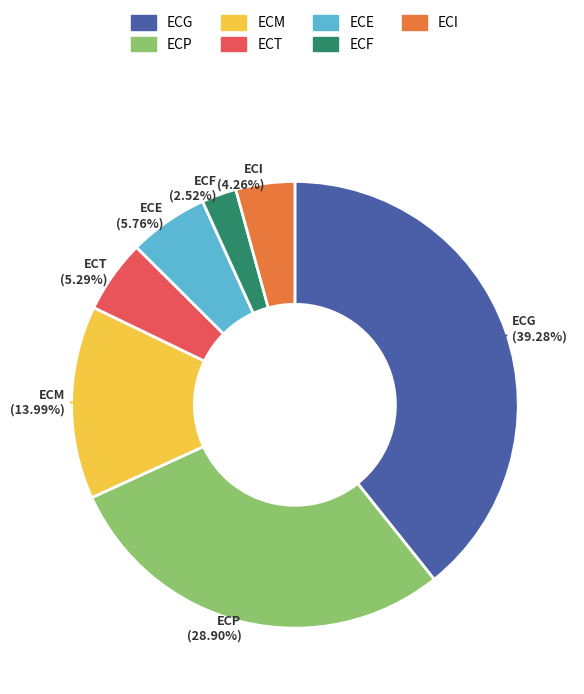

True or false: ECM accounts for 27% of the total.

False